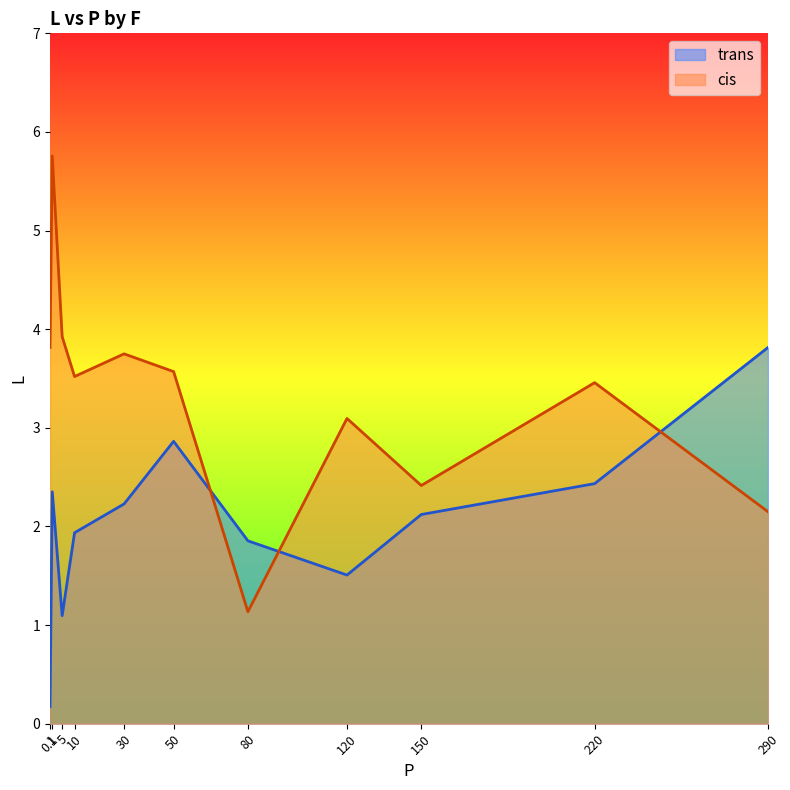

At which label does trans first exceed 2?

1